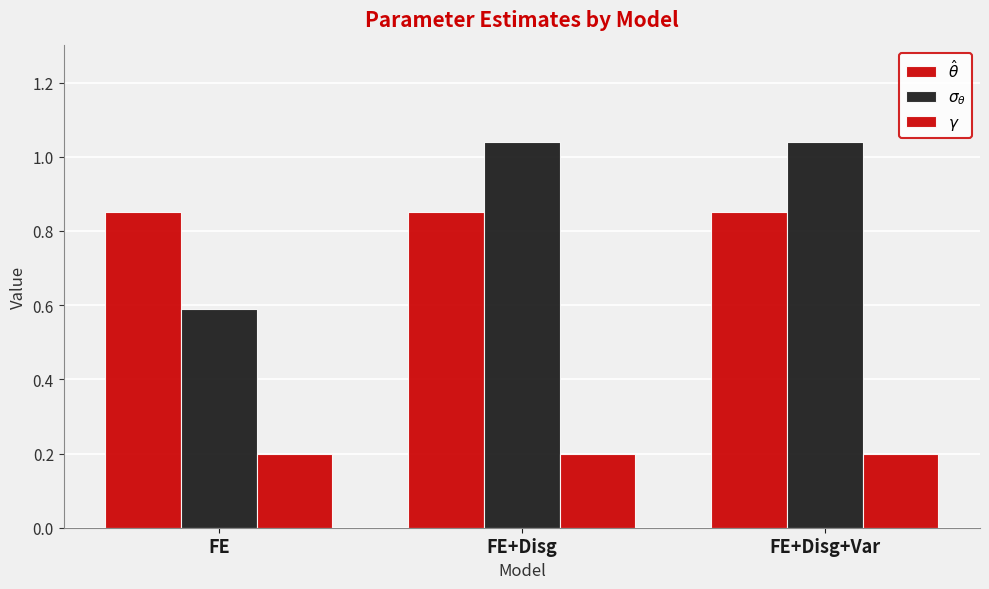

What is the value of the $\gamma$ bar at the 2nd from the left?

0.2